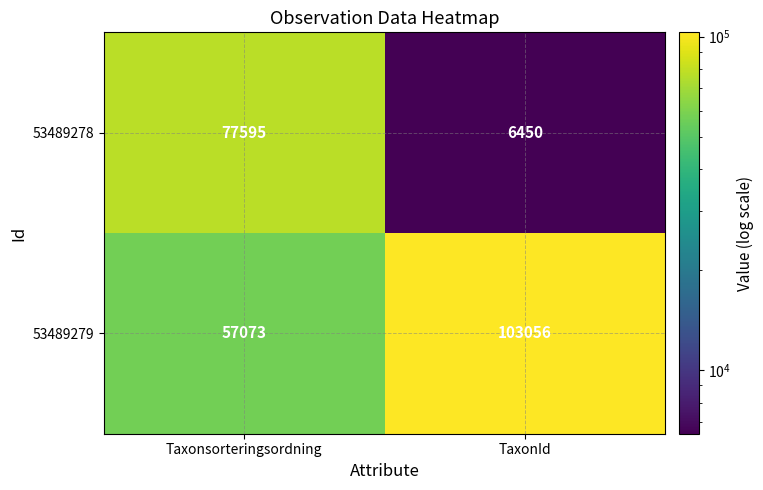

Reading right to left, what are all the values shown in this chart?

53489278: 6450	77595
53489279: 103056	57073